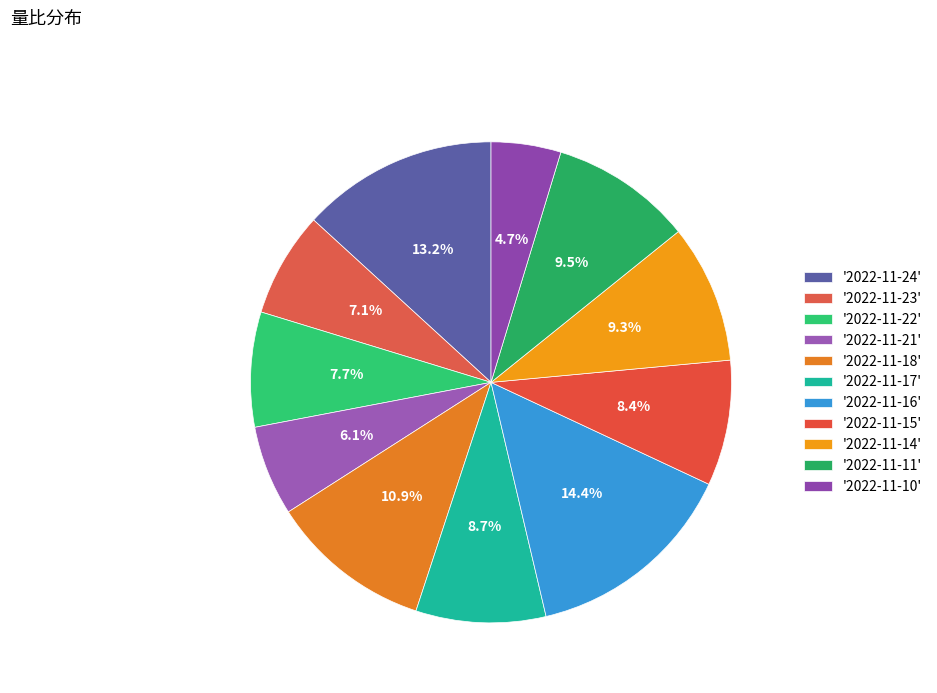

Count the number of slices in the pie.

11